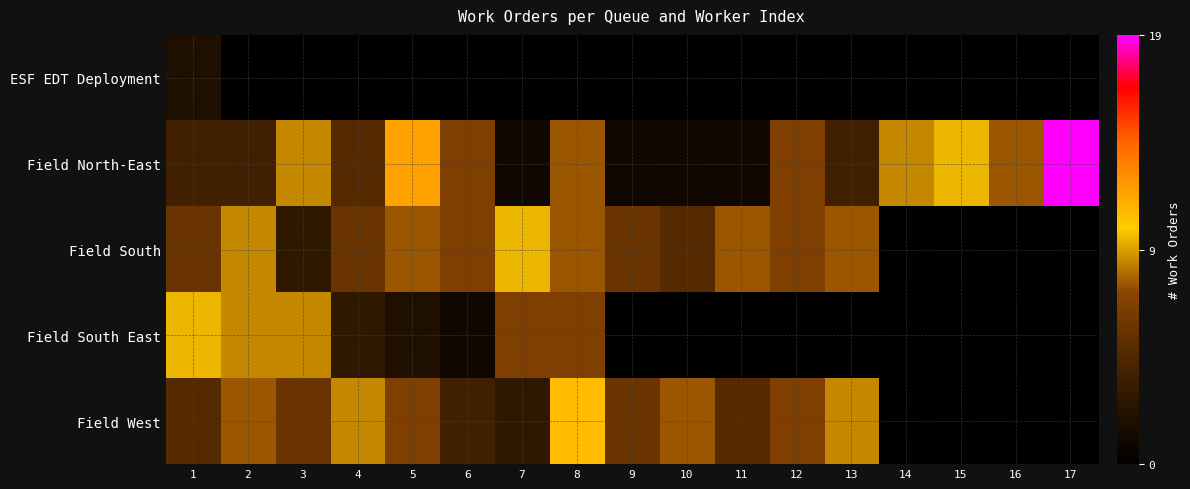

List the series in order of their peak value, lowest first.

ESF EDT Deployment, Field South, Field South East, Field West, Field North-East